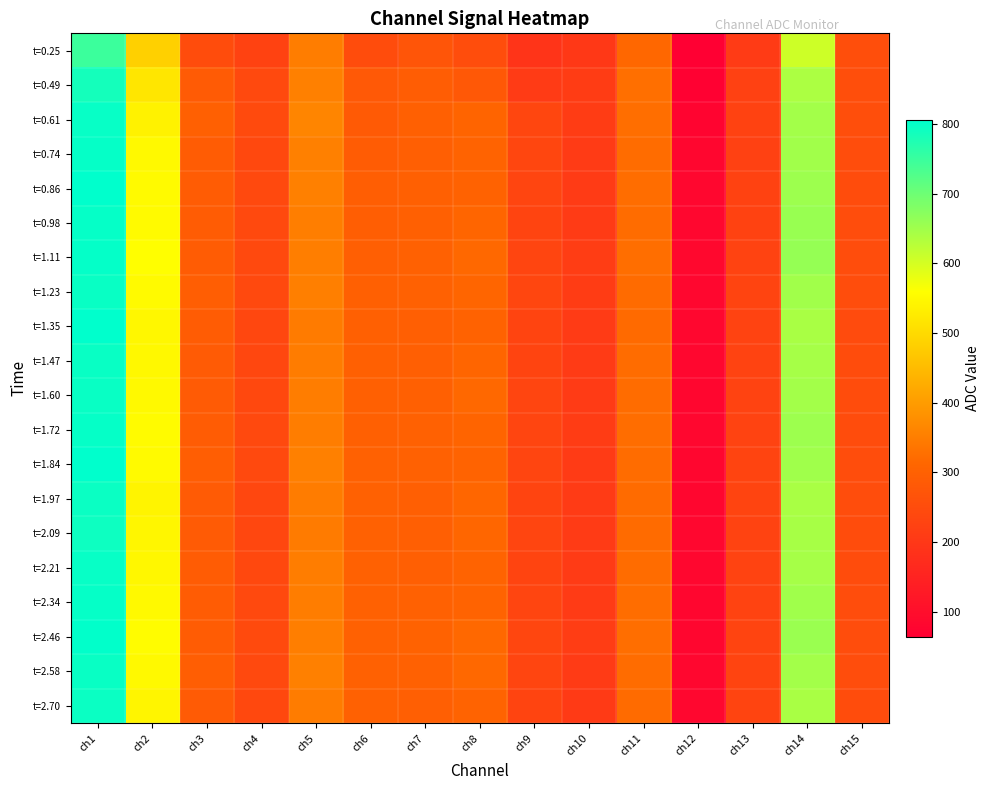

At how many categories does at least one series exceed 309?

6